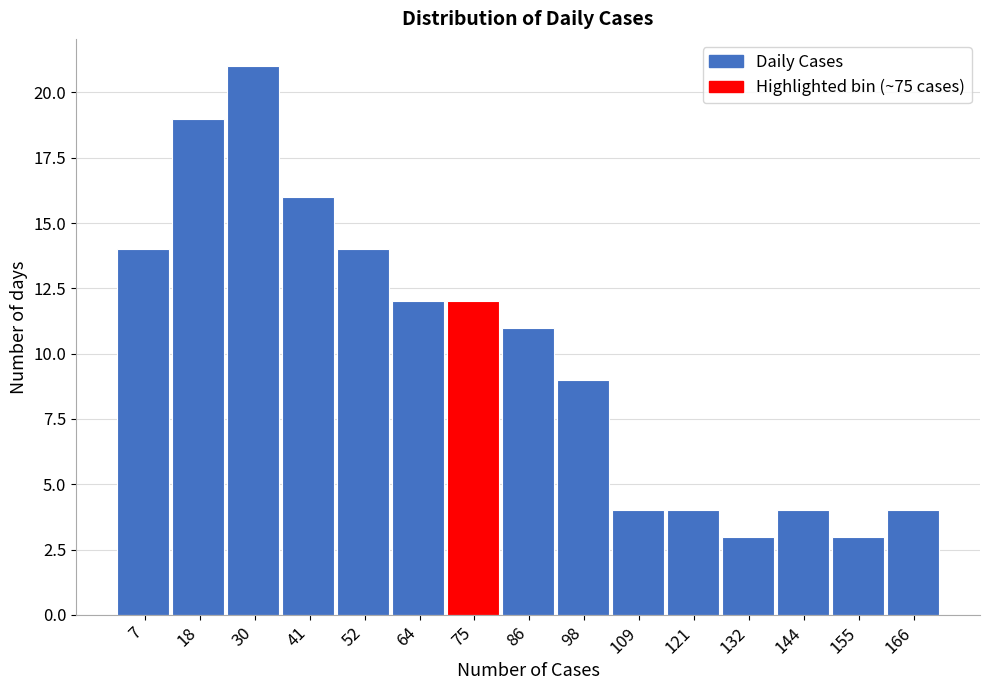

Reading left to right, transcribe this chart: for each bar, give the range it covers on the x-axis and its height. Neither the bar edges nor the heights are printed on the chart, so give them approximately, as read against the axes.

1.0 to 12.4: 14
12.4 to 23.8: 19
23.8 to 35.2: 21
35.2 to 46.6: 16
46.6 to 58.0: 14
58.0 to 69.4: 12
69.4 to 80.8: 12
80.8 to 92.2: 11
92.2 to 103.6: 9
103.6 to 115.0: 4
115.0 to 126.4: 4
126.4 to 137.8: 3
137.8 to 149.2: 4
149.2 to 160.6: 3
160.6 to 172.0: 4